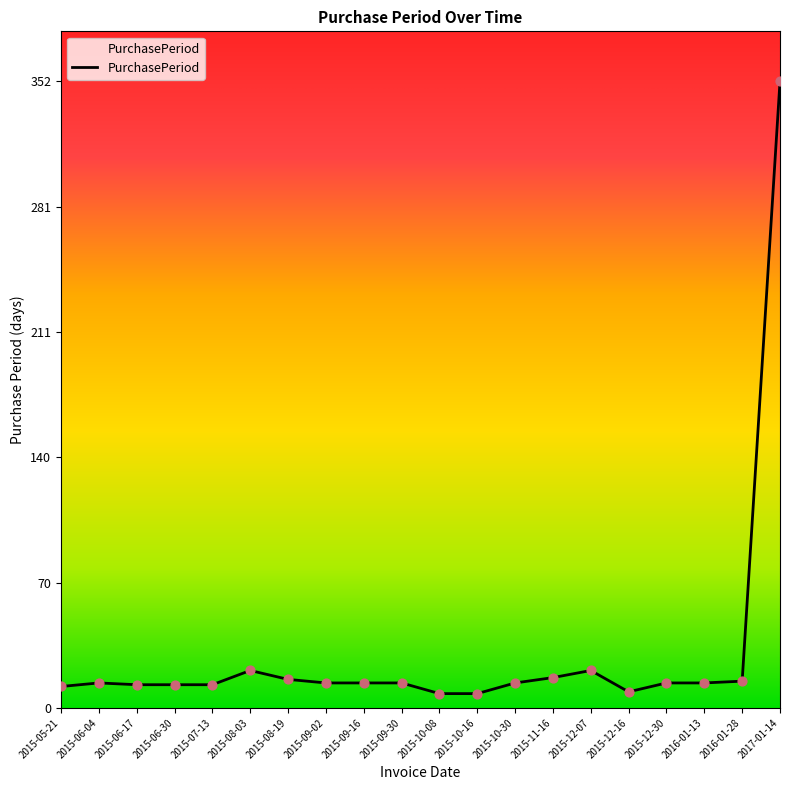

What is the change in value from 2015-08-03 to 2016-01-13?

-7